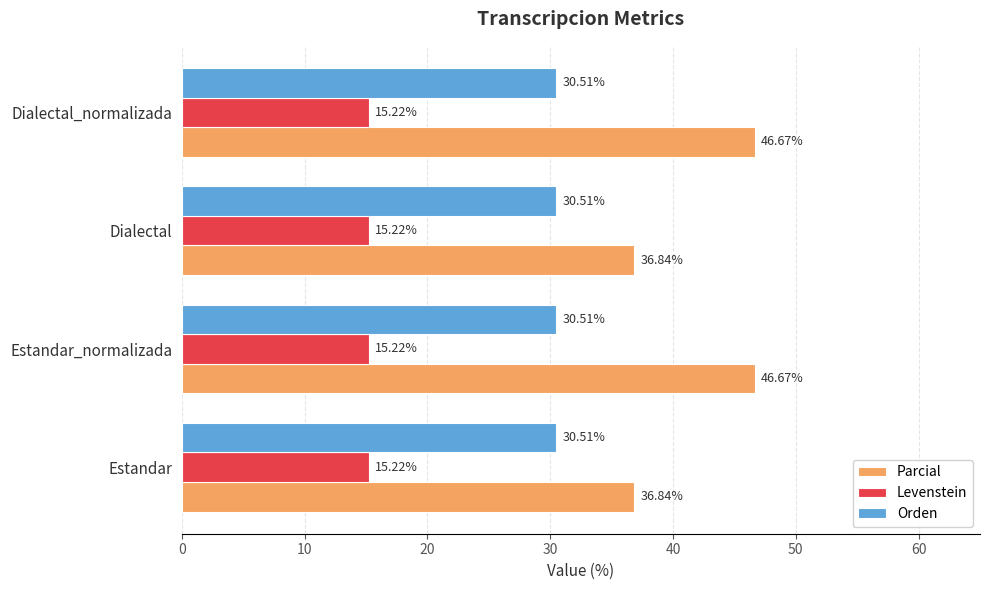

List the series in order of their peak value, lowest first.

Levenstein, Orden, Parcial